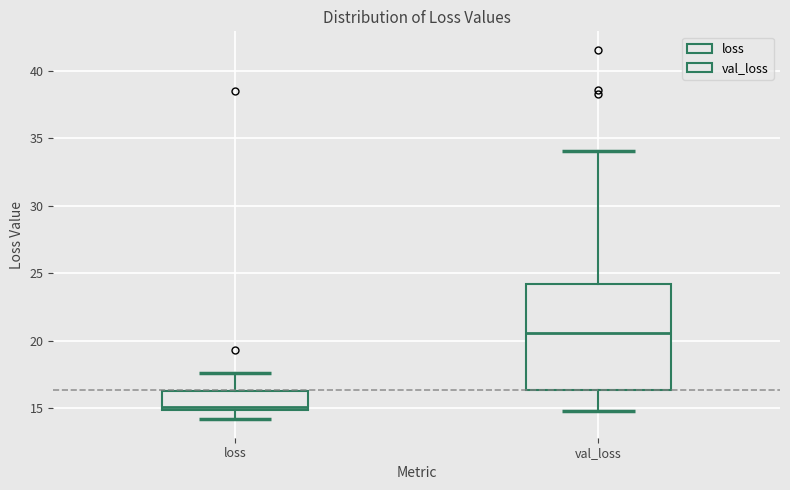

Reading left to right, read every box against the y-axis: the position of its median line, the range the box covers, and the ends of its whiskers. The values are not printed on the chart, so give them approximately, as read against the axis.

loss: median 15.0 (just above the box's lower edge), box 15.0 to 16.5, whiskers 14.0 to 17.5
val_loss: median 20.5, box 16.5 to 24.0, whiskers 15.0 to 34.0